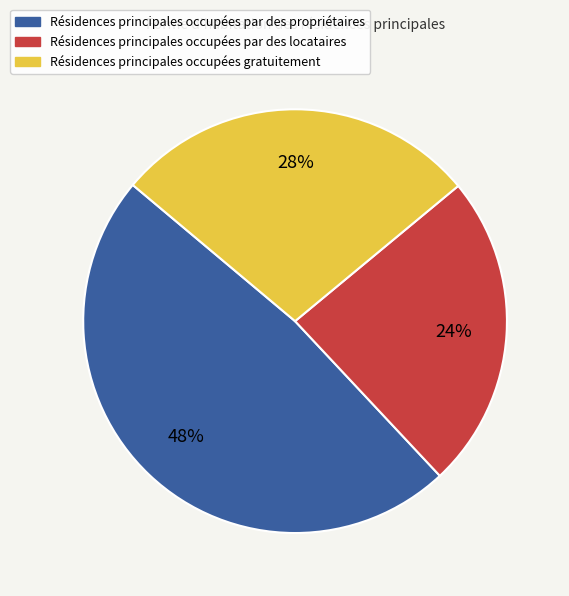

Which category has the smallest portion of the pie?

Résidences principales occupées par des locataires